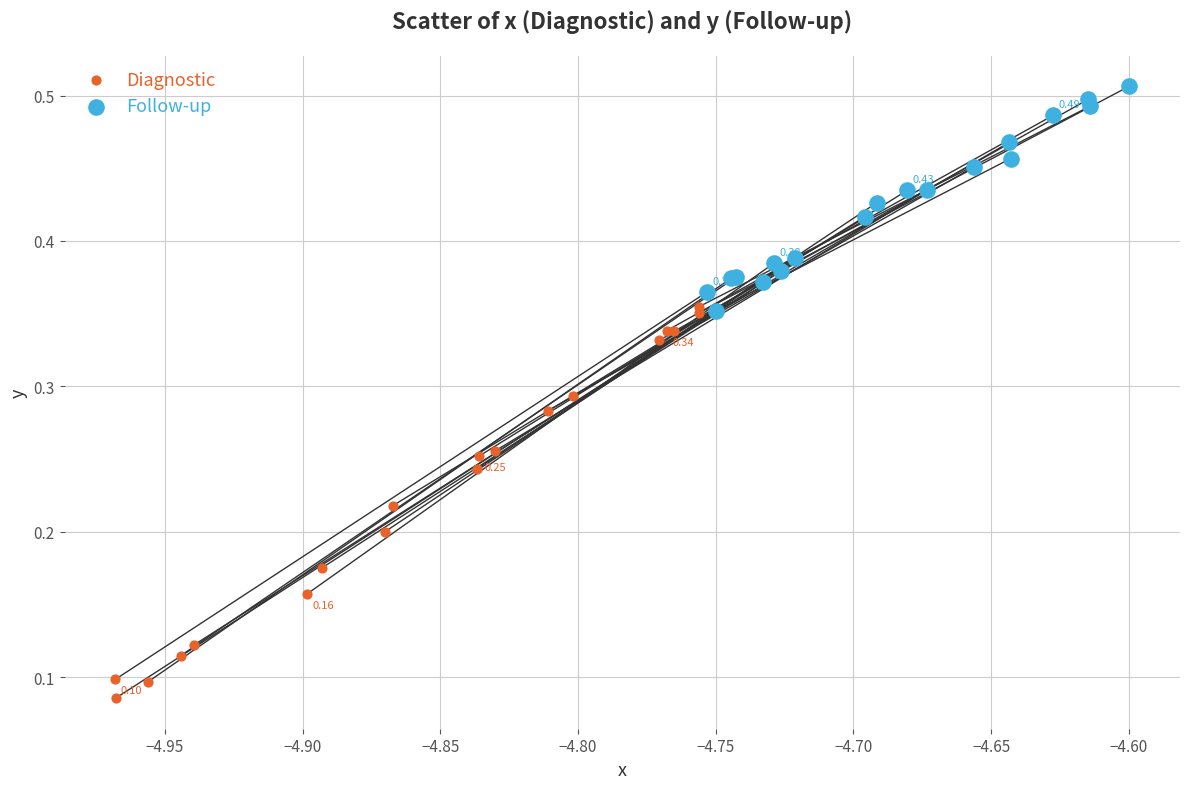

Which series contains the lowest Y value?

Diagnostic